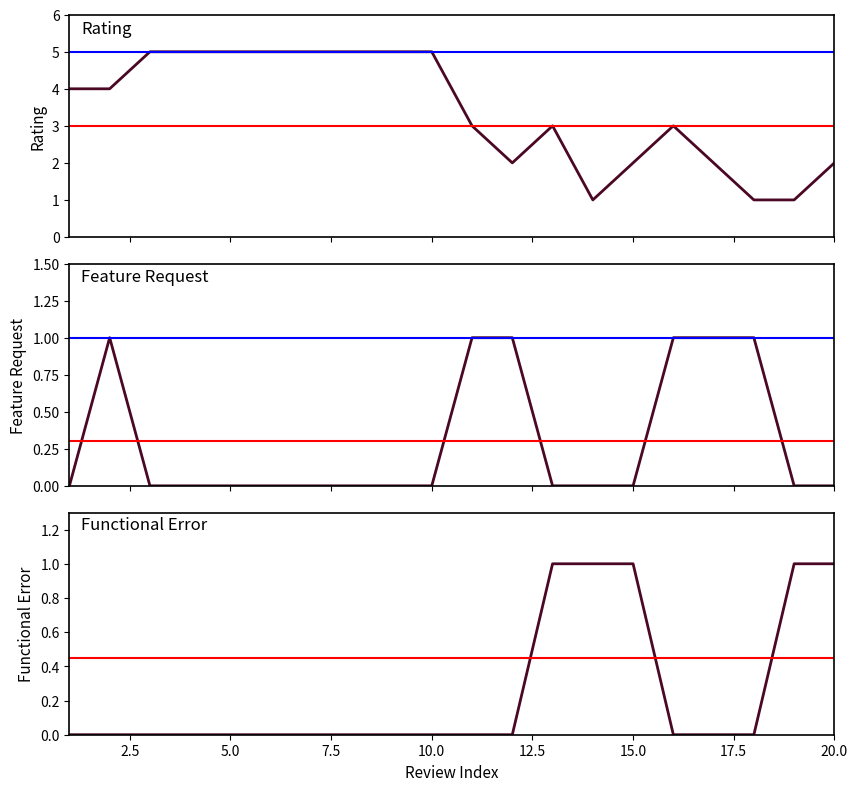

Which has a higher value, 7.5 or 16?

7.5